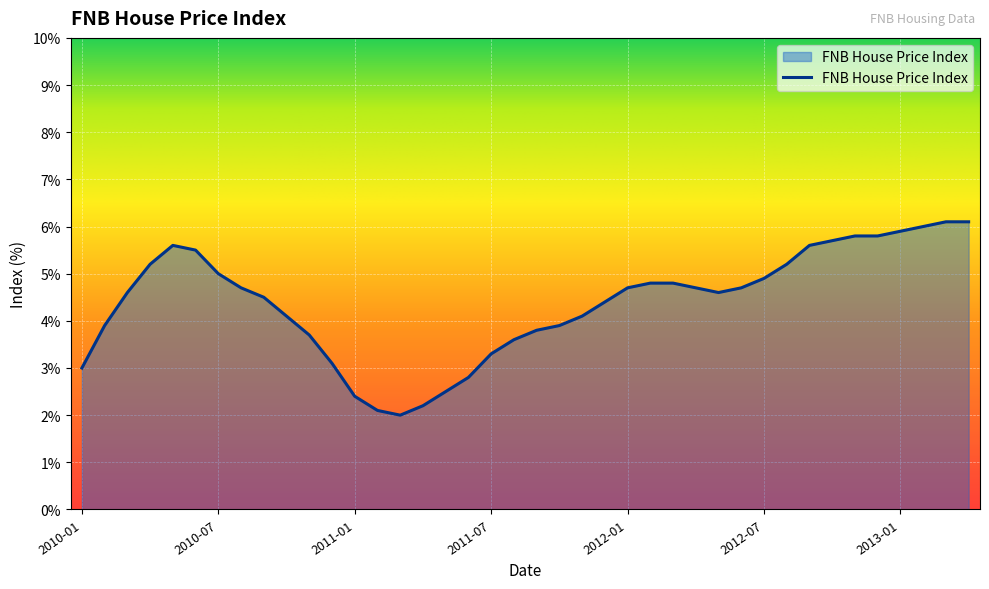

What is the greatest value displayed?

6.1